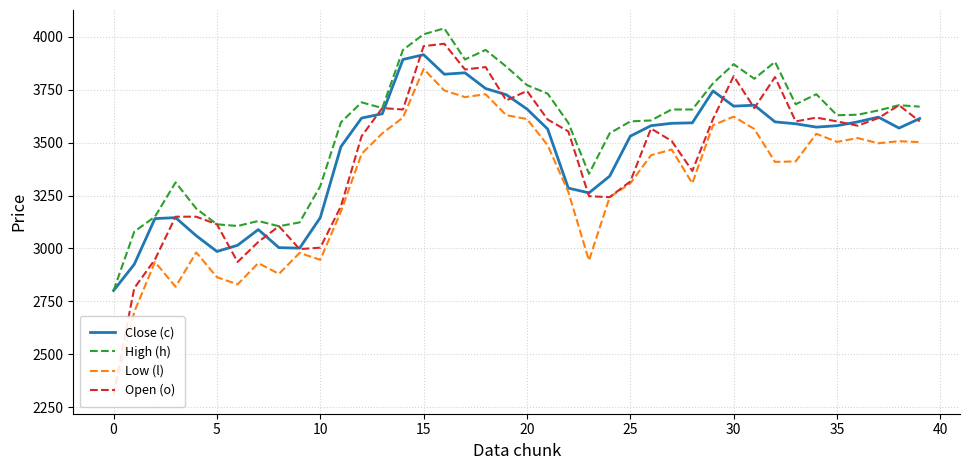

True or false: Open (o) and Low (l) intersect in this chart.

False